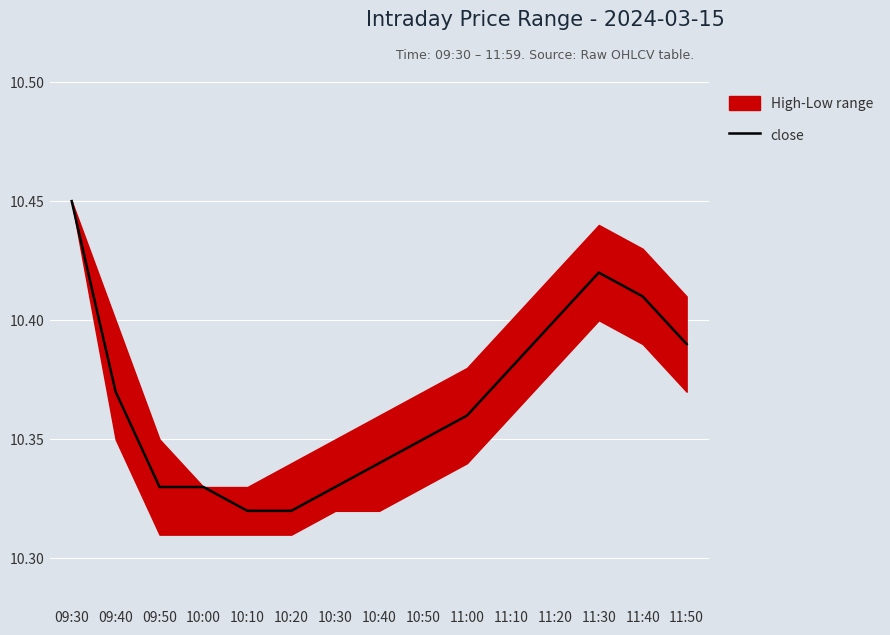

What is the difference between the maximum and second lowest values?

0.1